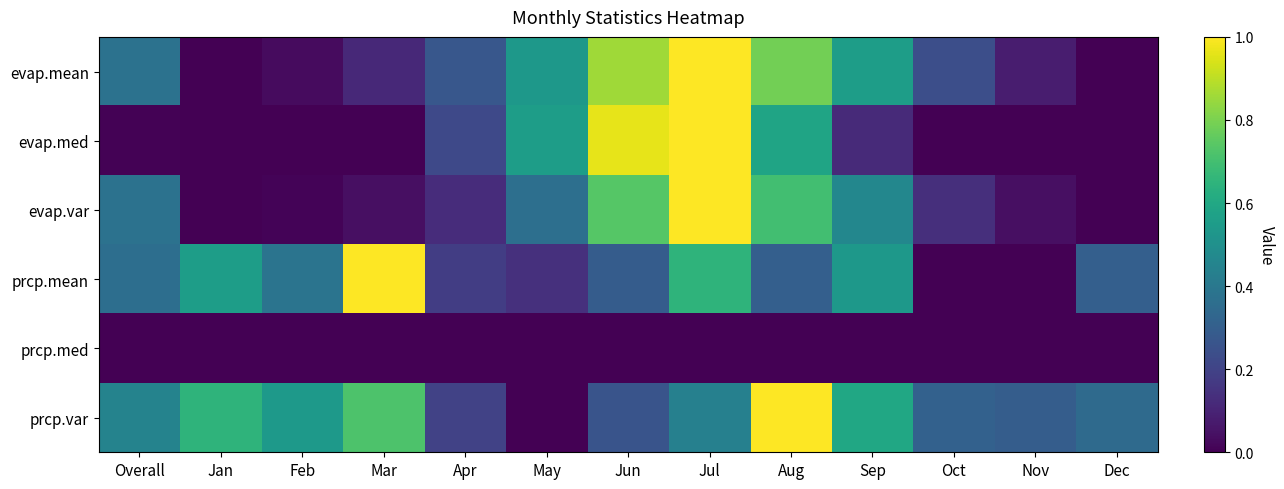

Which series has the largest total across all categories?

prcp.var